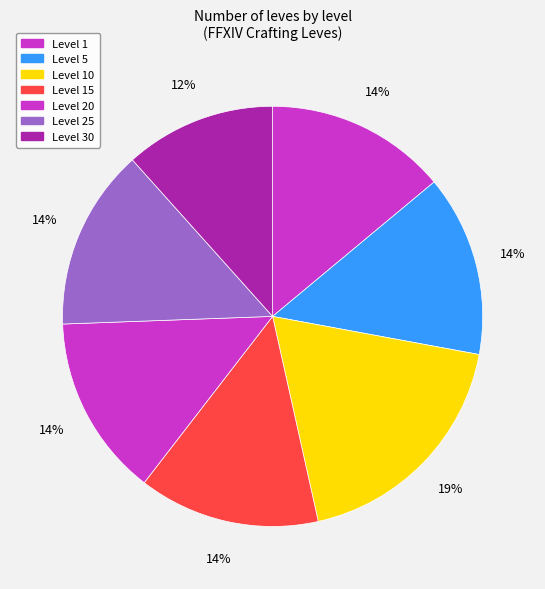

How many segments does this pie chart have?

7